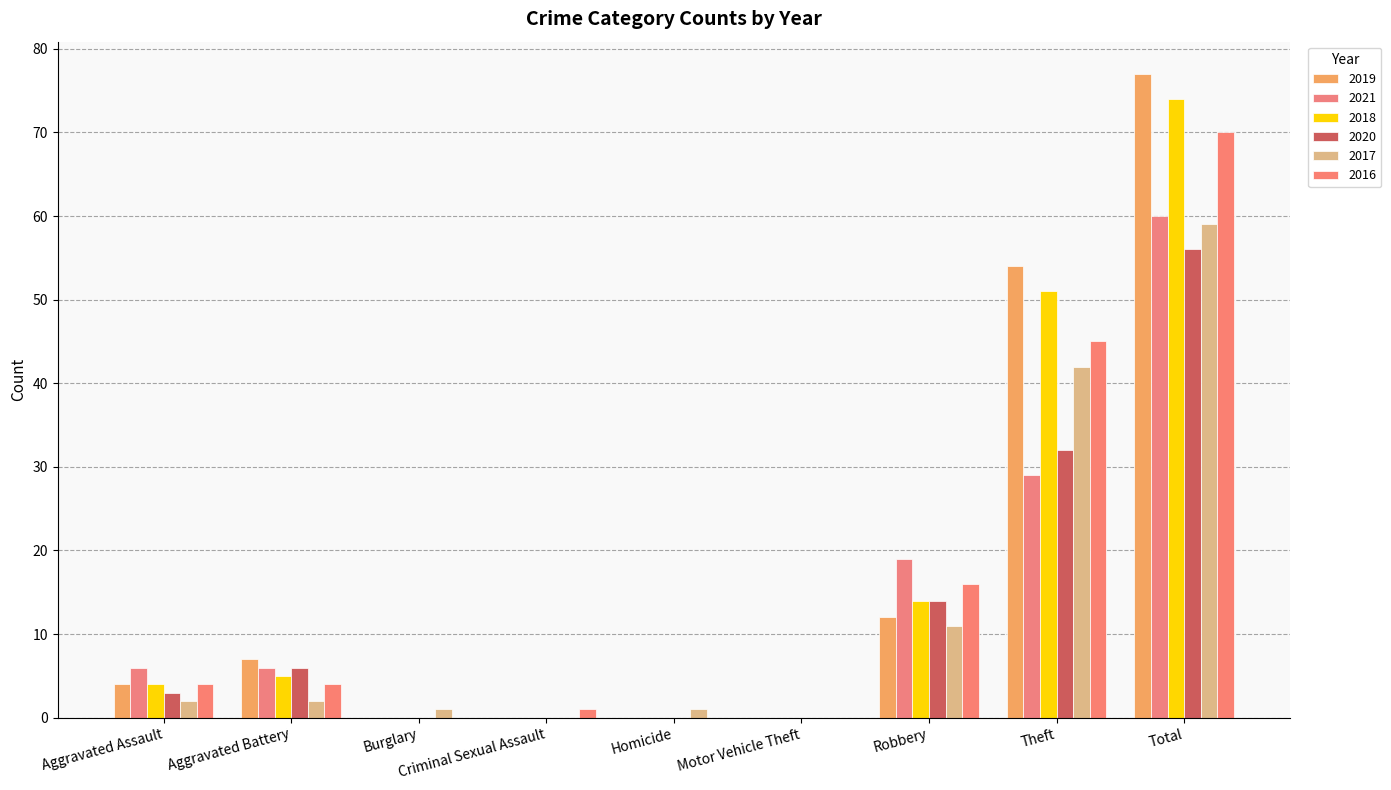

What is the difference between the maximum and second lowest values in the 2020 series?

56